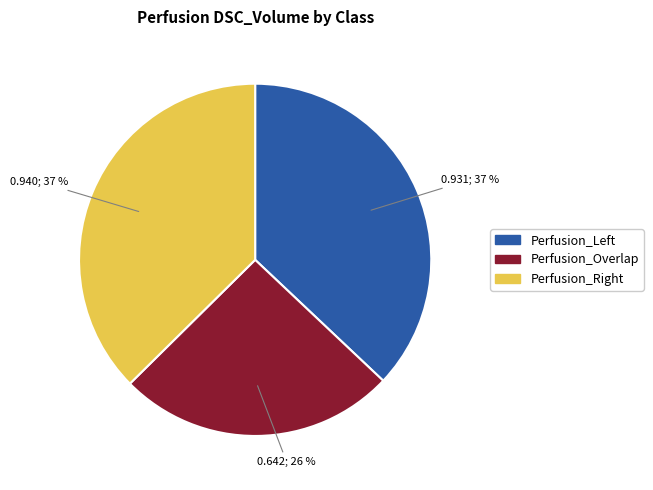

Is Perfusion_Right the majority of the pie?

No